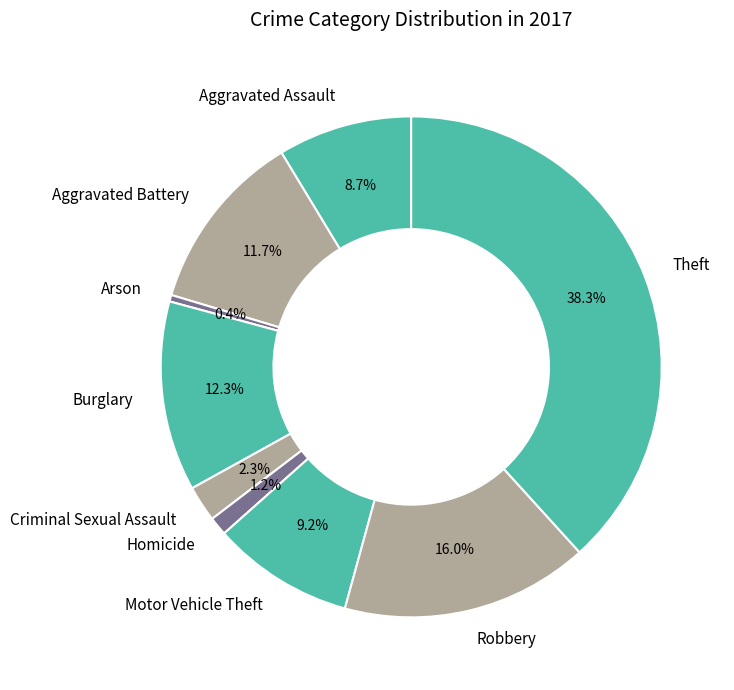

The Theft slice represents 26% of the pie. True or false?

False